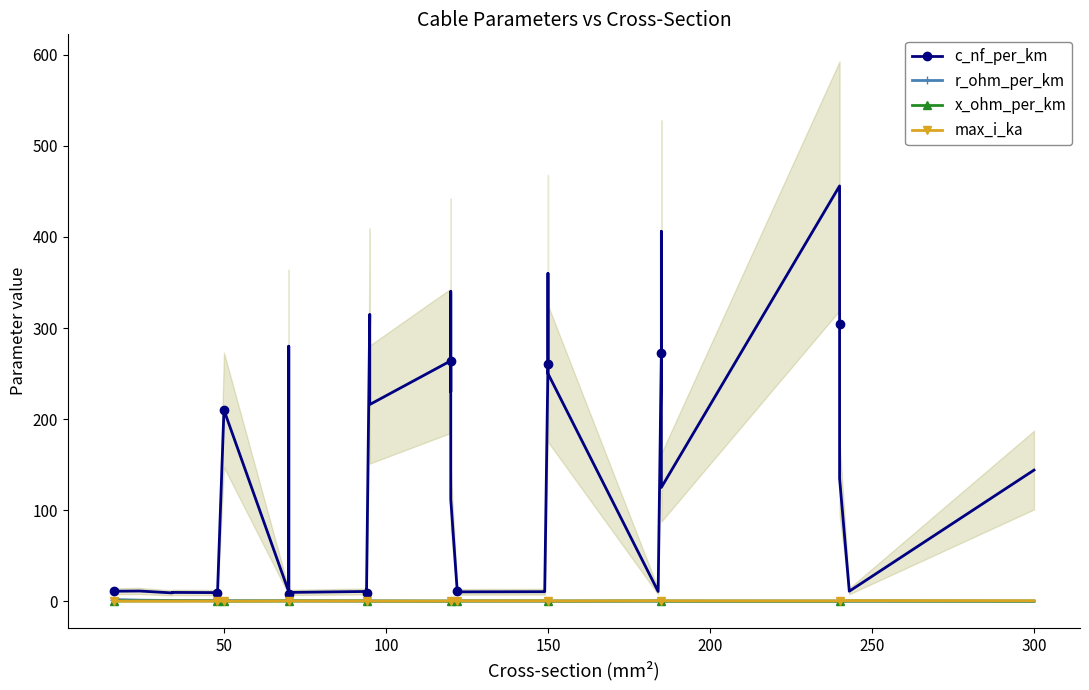

Is the value of c_nf_per_km at 50 greater than the value of r_ohm_per_km at 37?

Yes